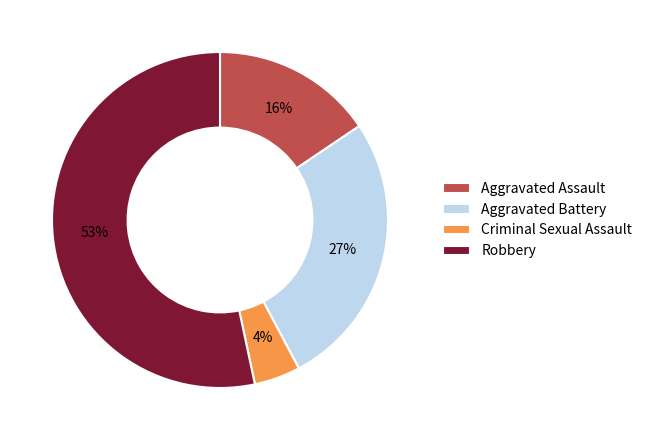

What is the largest slice in the pie chart?

Robbery